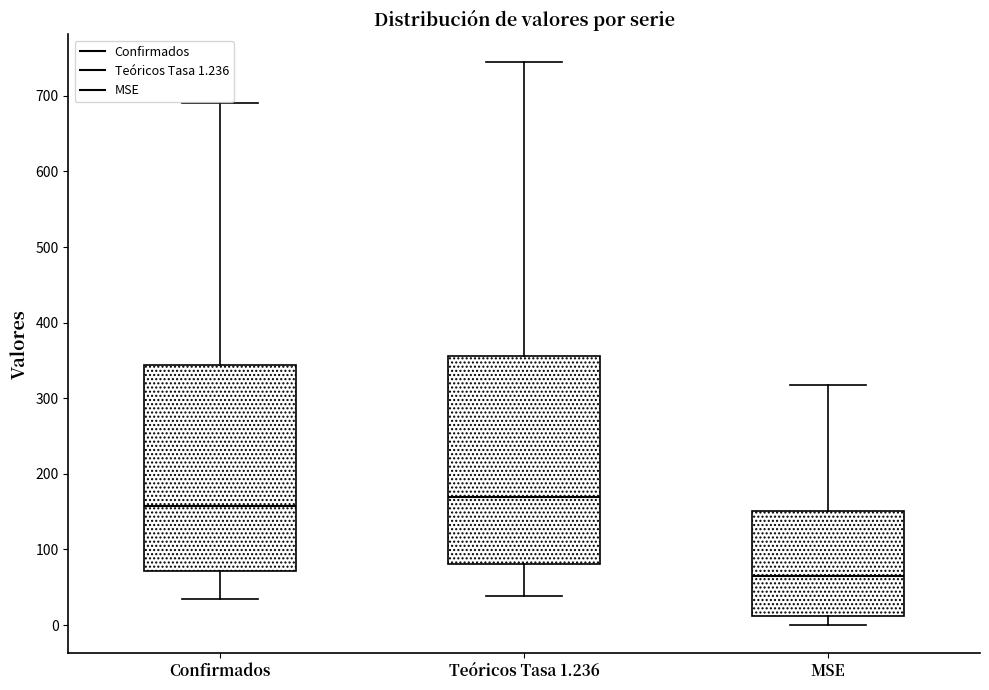

Reading left to right, transcribe this box plot: for each box, give where its median line is, the range the box spans, and where its two whiskers end, as read against the y-axis. The values are not printed on the chart, so give them approximately, as read against the axis.

Confirmados: median 160, box 70 to 340, whiskers 30 to 690
Teóricos Tasa 1.236: median 170, box 80 to 360, whiskers 40 to 740
MSE: median 60, box 10 to 150, whiskers 0 to 320